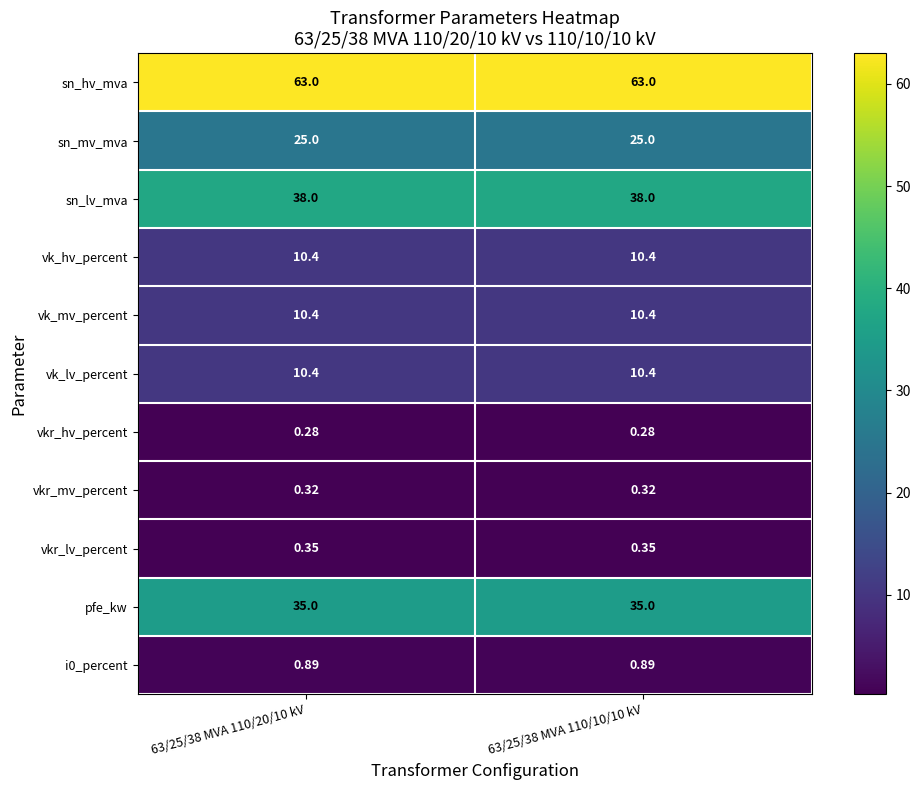

Is the value of sn_mv_mva at 63/25/38 MVA 110/10/10 kV greater than the value of vkr_hv_percent at 63/25/38 MVA 110/20/10 kV?

Yes